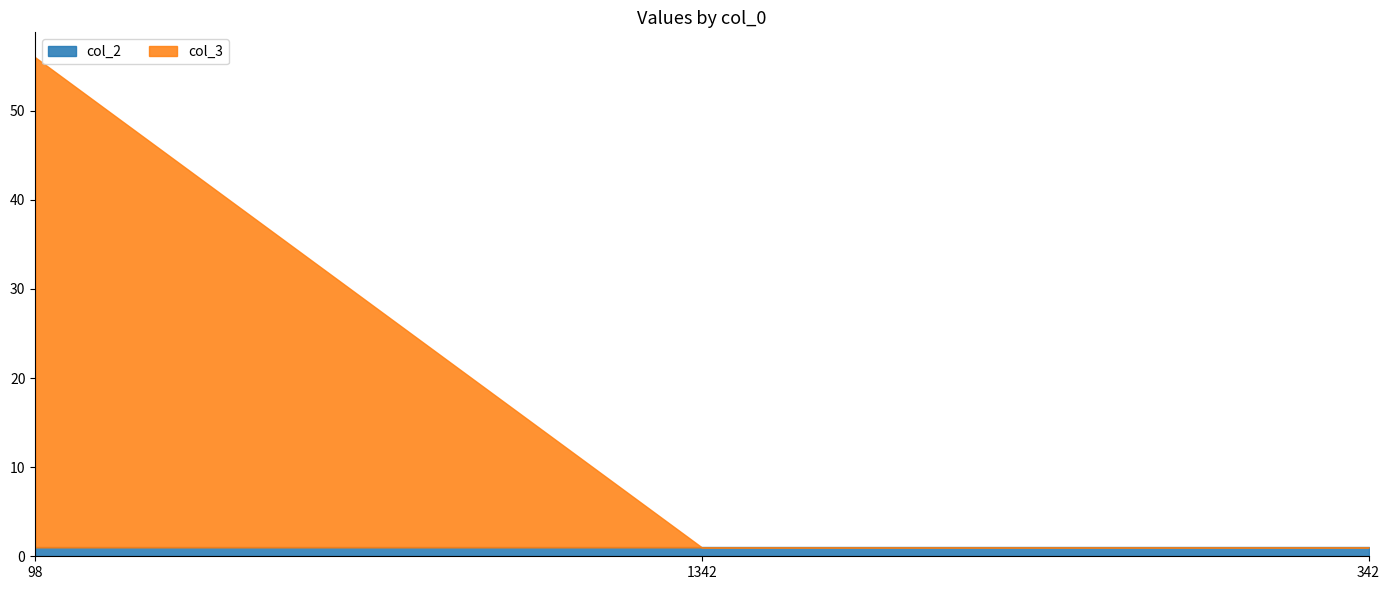

Which has a higher value, 1342 or 98?

1342